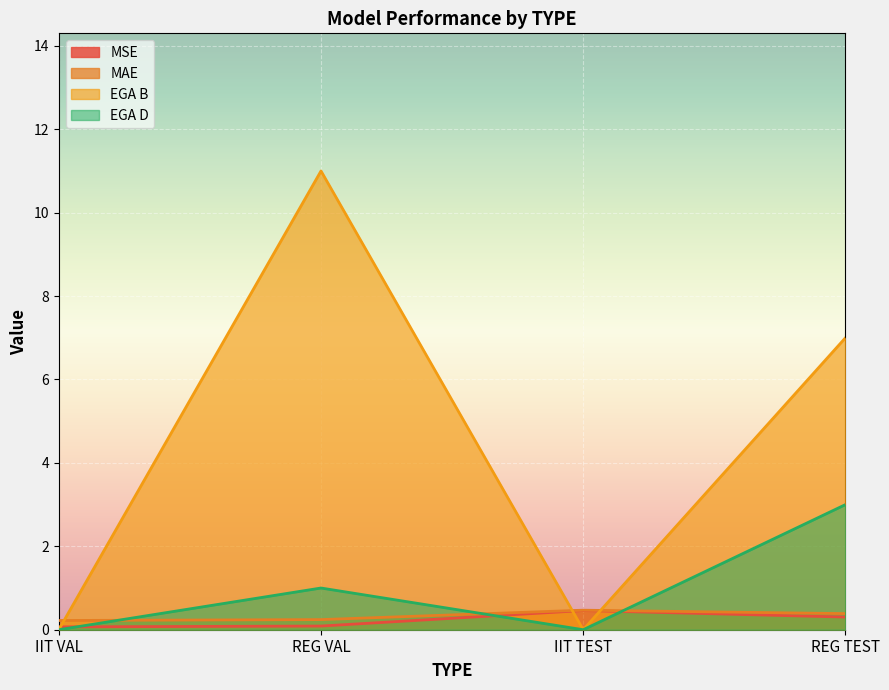

True or false: EGA D and MAE intersect in this chart.

True